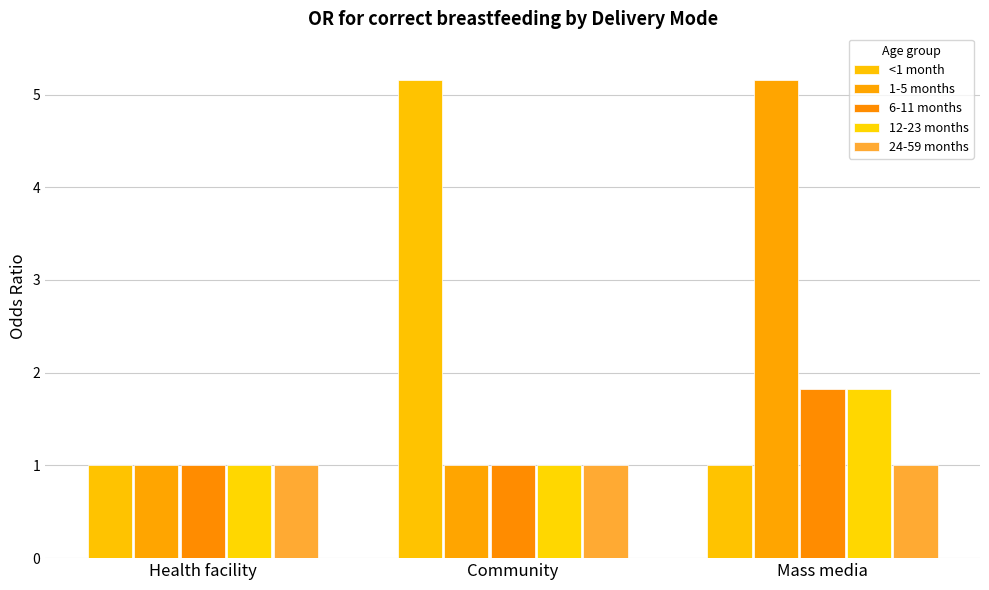

How many bars are there in total?

15